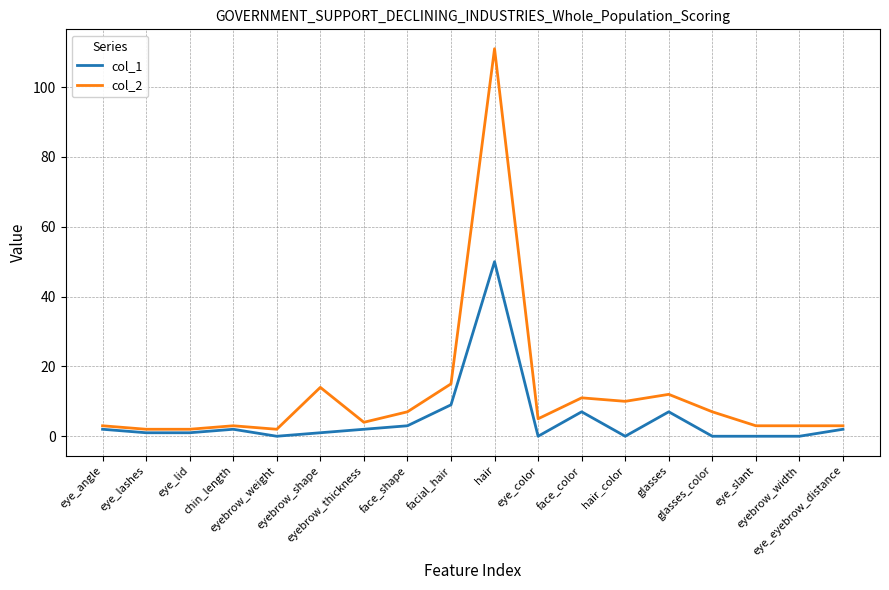

Which category has the highest value across all series?

hair